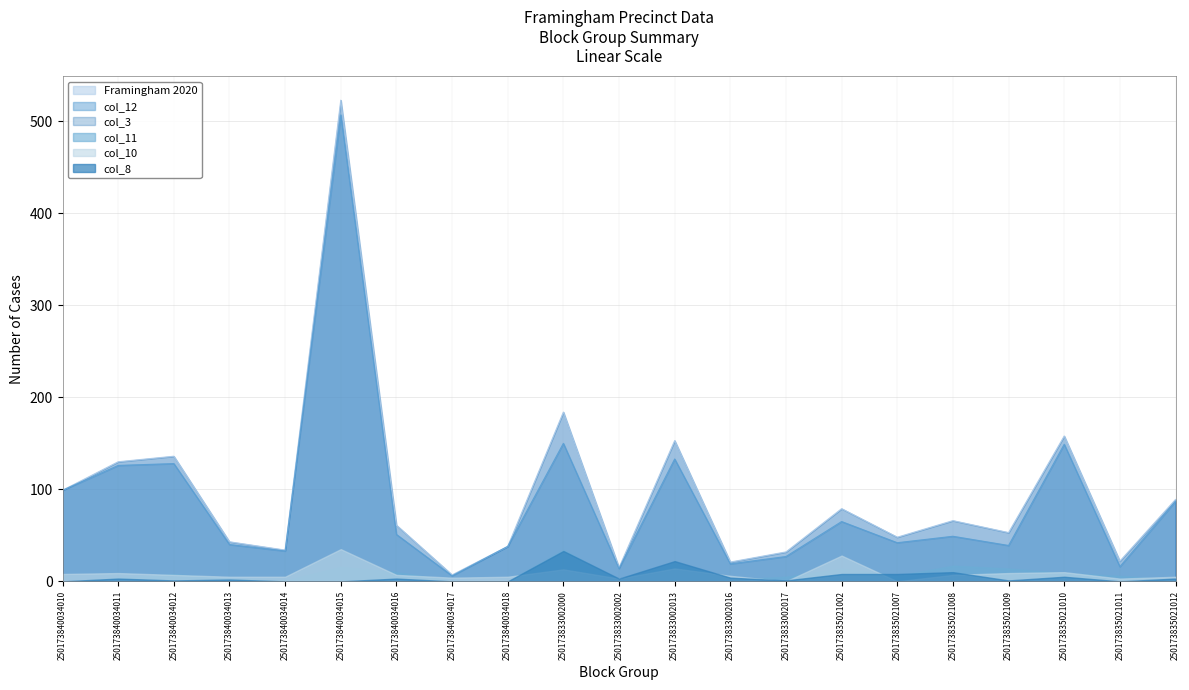

How many lines are shown in the chart?

6